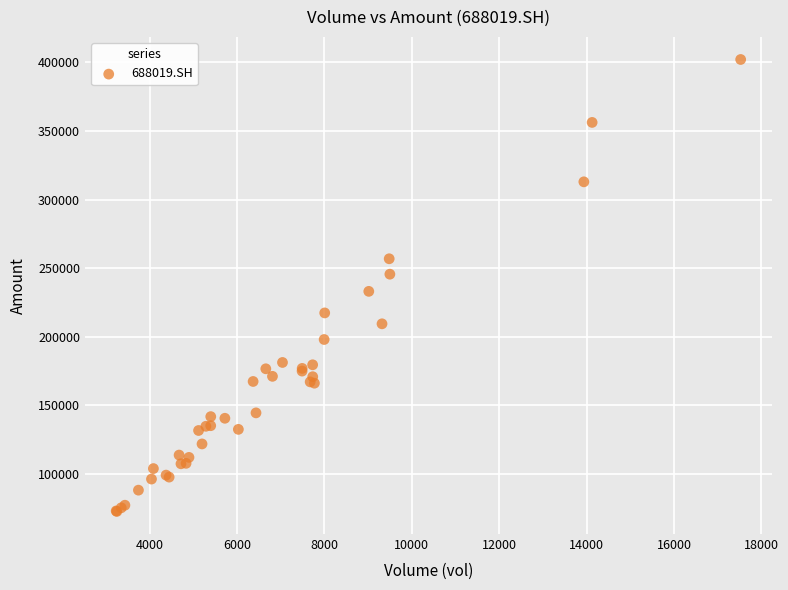

What Y value in the scatter plot is closest to 237452?

233155.8